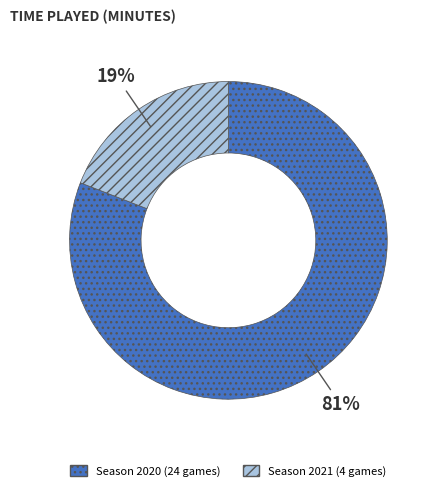

Is the sum of Season 2021 (4 games) and Season 2020 (24 games) greater than half?

Yes